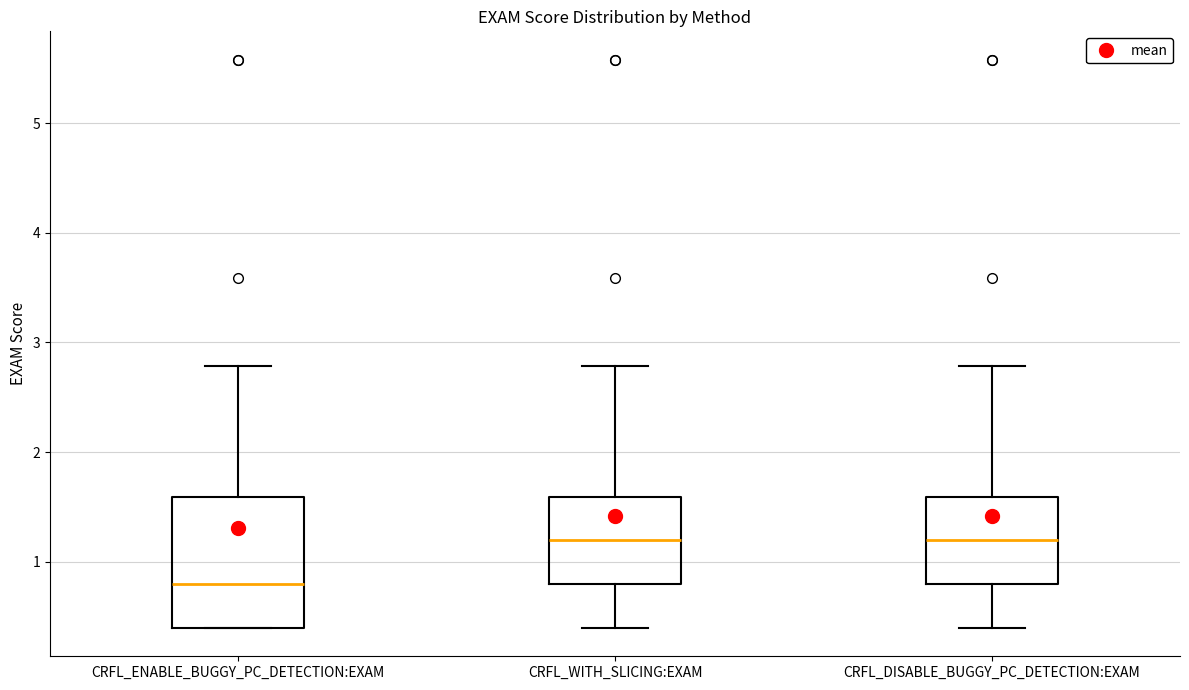

Which box's median line is the lowest?

CRFL_ENABLE_BUGGY_PC_DETECTION:EXAM